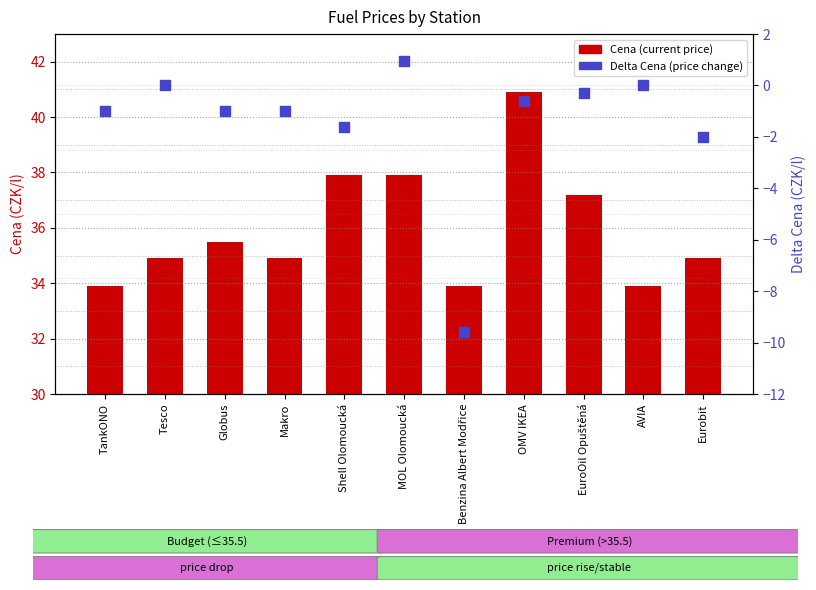

Is the value of Cena (current price) at Globus greater than the value of Delta Cena (price change) at Benzina Albert Modřice?

Yes